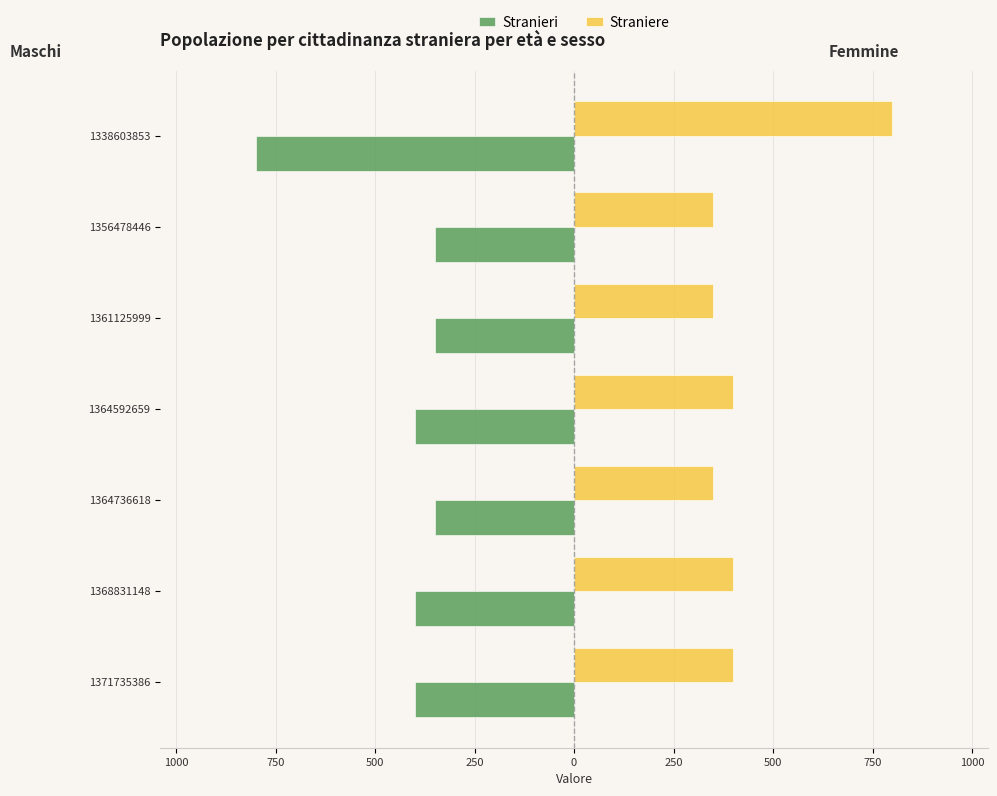

What are all the series names shown in the legend?

Stranieri, Straniere